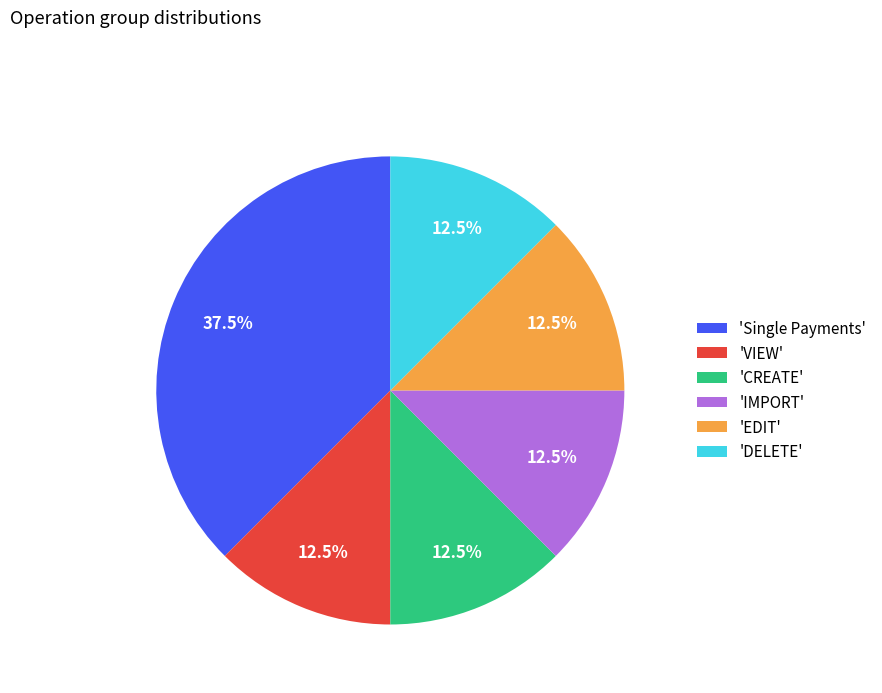

What portion of the pie excludes 'Single Payments'?

62.5%